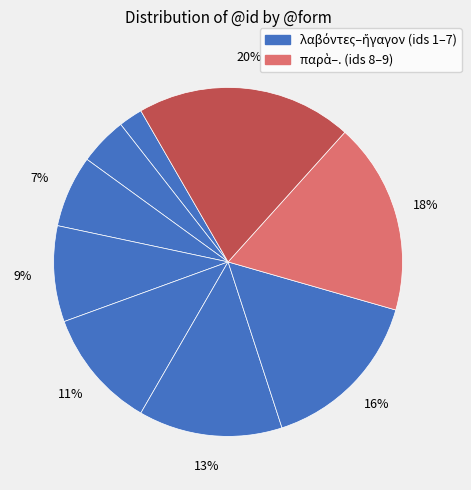

Count the number of slices in the pie.

9